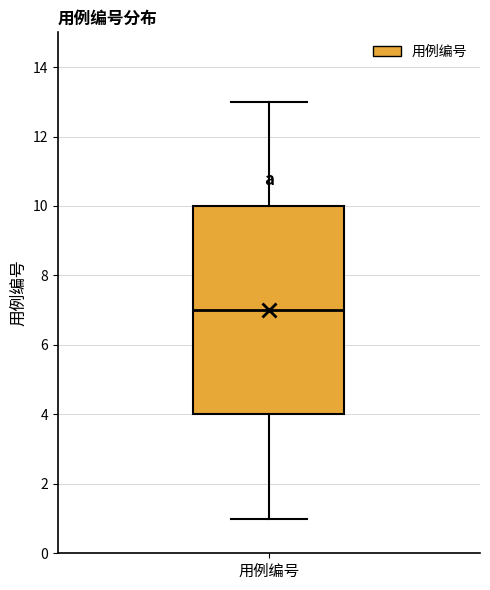

Where does the lower whisker of the box for 用例编号 end on the y-axis? The values are not printed on the chart, so give them approximately, as read against the axis.

1